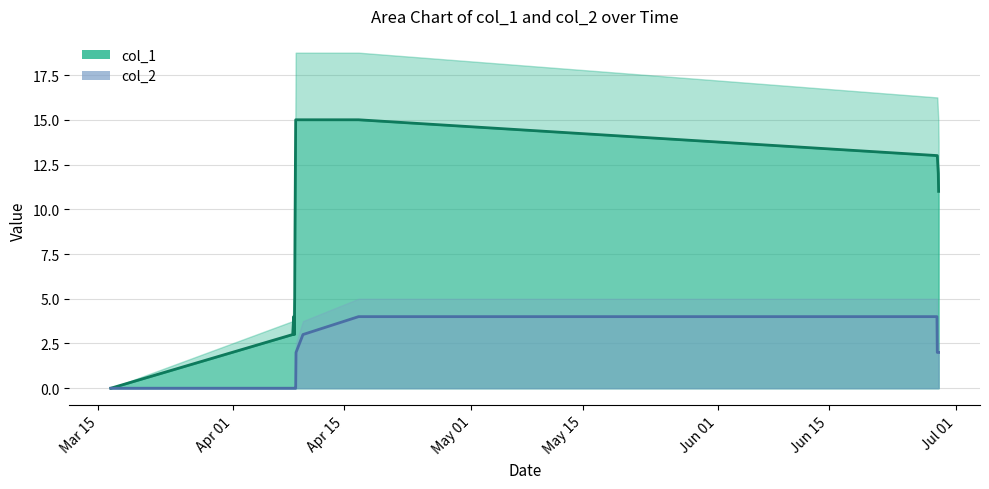

Rank the series by their maximum value, from lowest to highest.

col_2, col_1